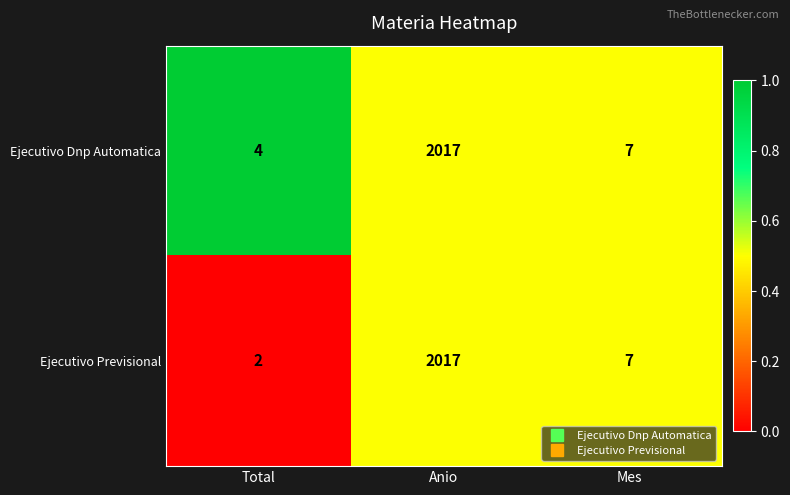

True or false: Ejecutivo Previsional has a value of 4 at Mes.

False